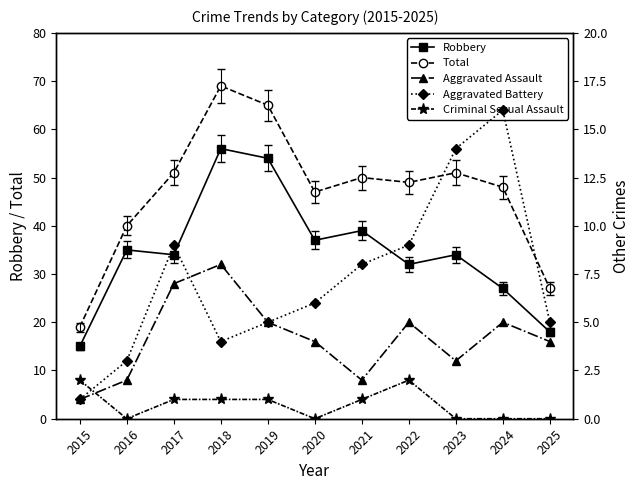

How many categories are shown in the chart?

11